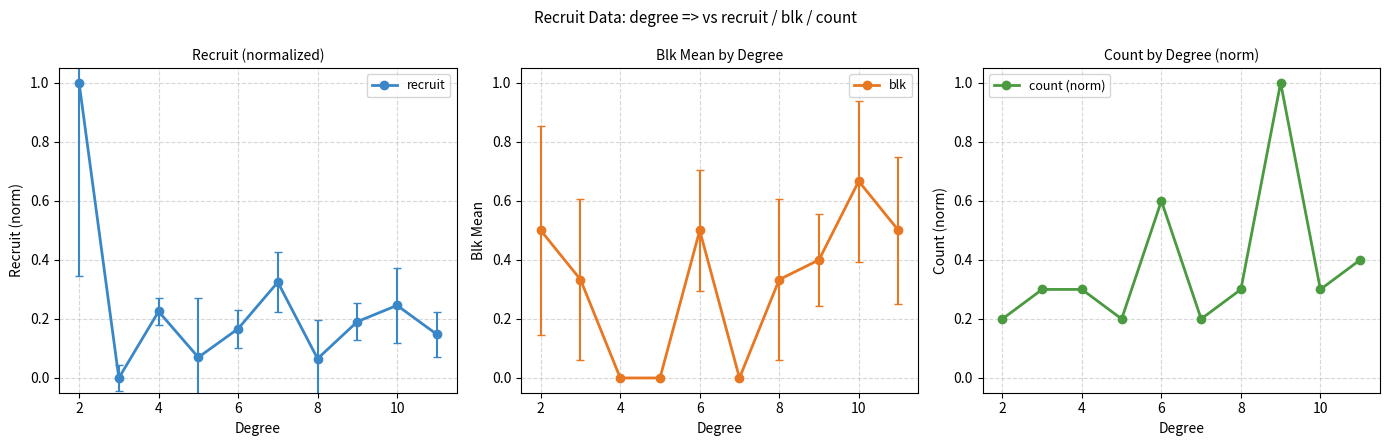

What is the average value of the recruit series?

0.2